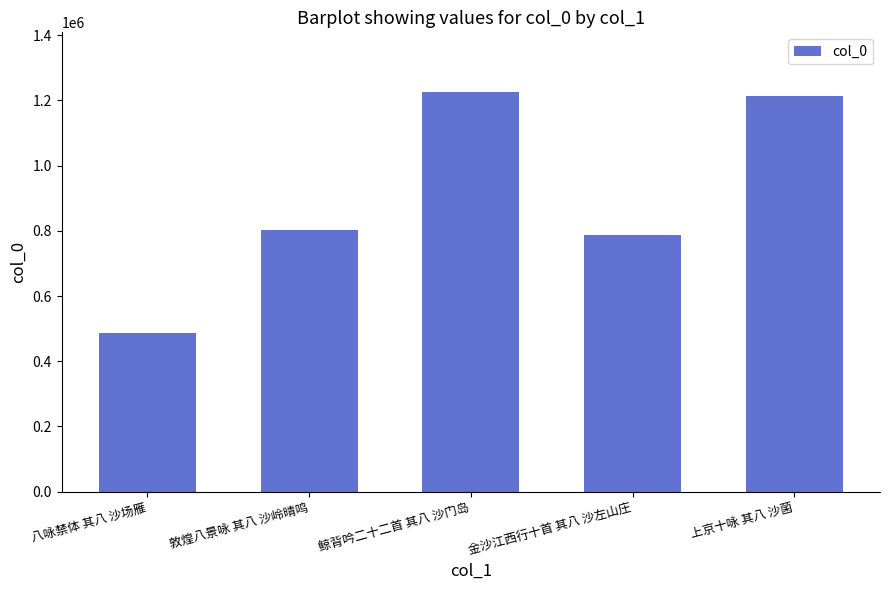

Rank the categories by value from highest to lowest.

鲸背吟二十二首 其八 沙门岛, 上京十咏 其八 沙菌, 敦煌八景咏 其八 沙岭晴鸣, 金沙江西行十首 其八 沙左山庄, 八咏禁体 其八 沙场雁